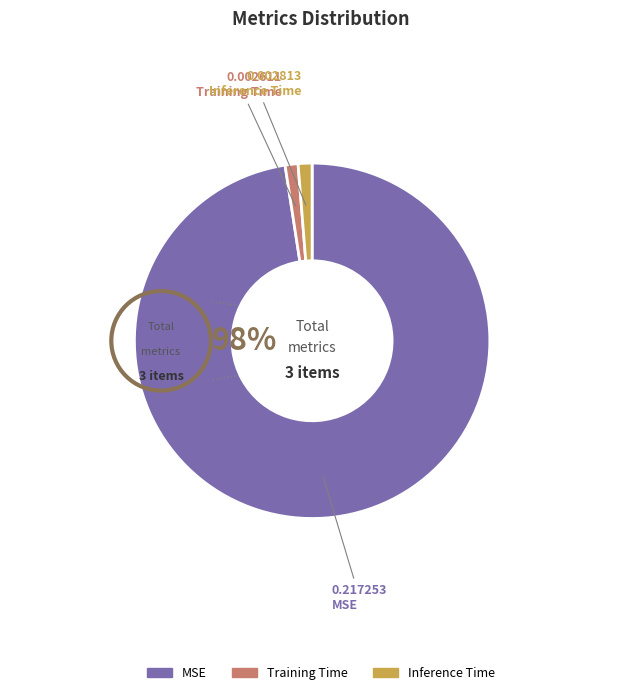

How many segments does this pie chart have?

3